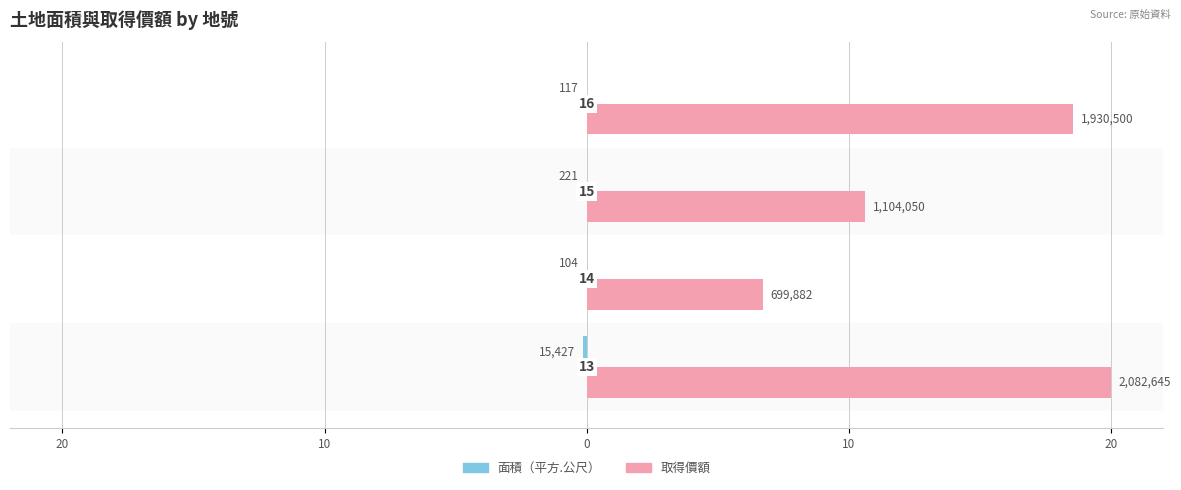

List the series in order of their peak value, highest first.

取得價額, 面積（平方.公尺）